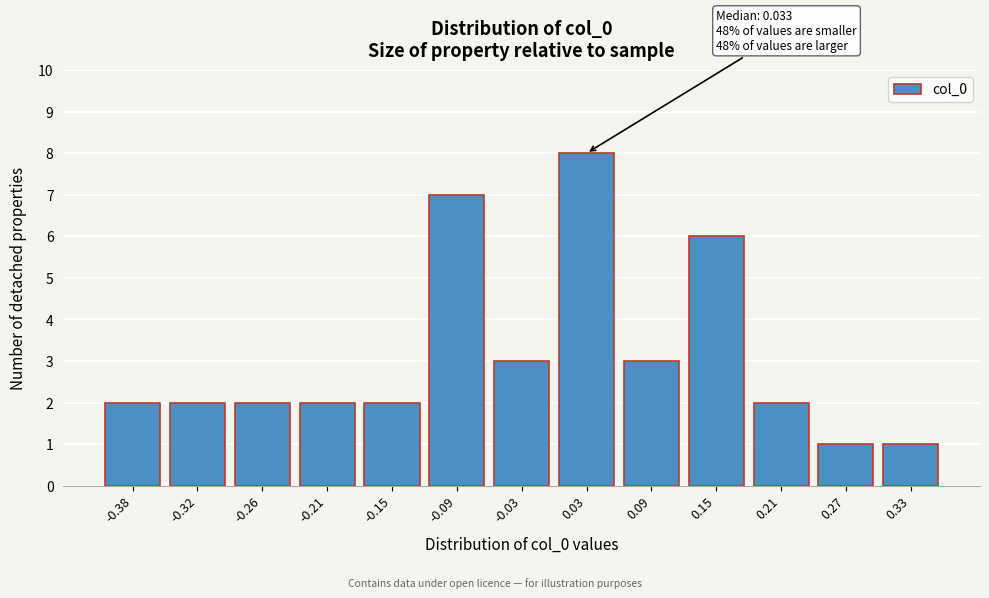

Reading left to right, list all the values displayed in this chart.

2	2	2	2	2	7	3	8	3	6	2	1	1